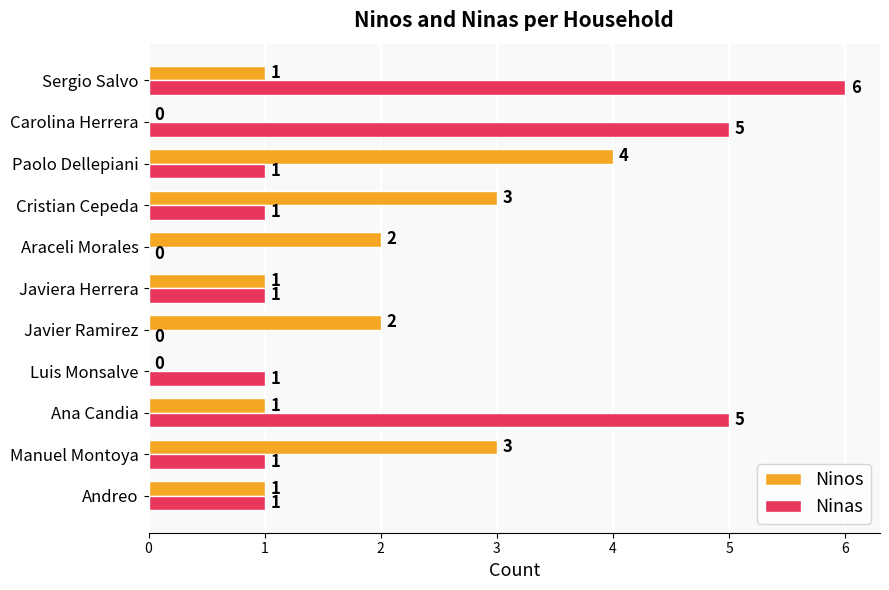

Between Luis Monsalve and Javiera Herrera, which series saw the biggest shift?

Ninos